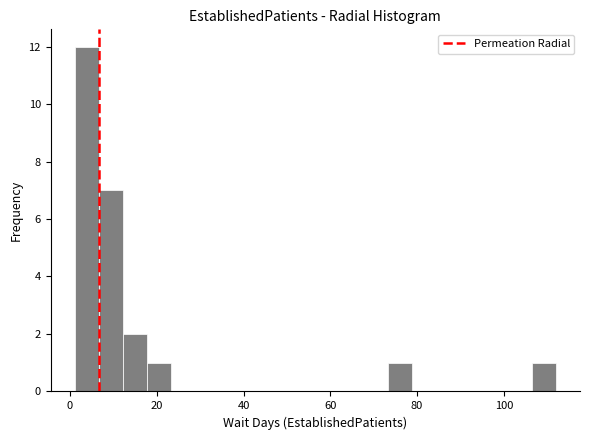

Around what value on the x-axis is the tallest bar? Give the approximate position of its centre, as read against the axis.

4